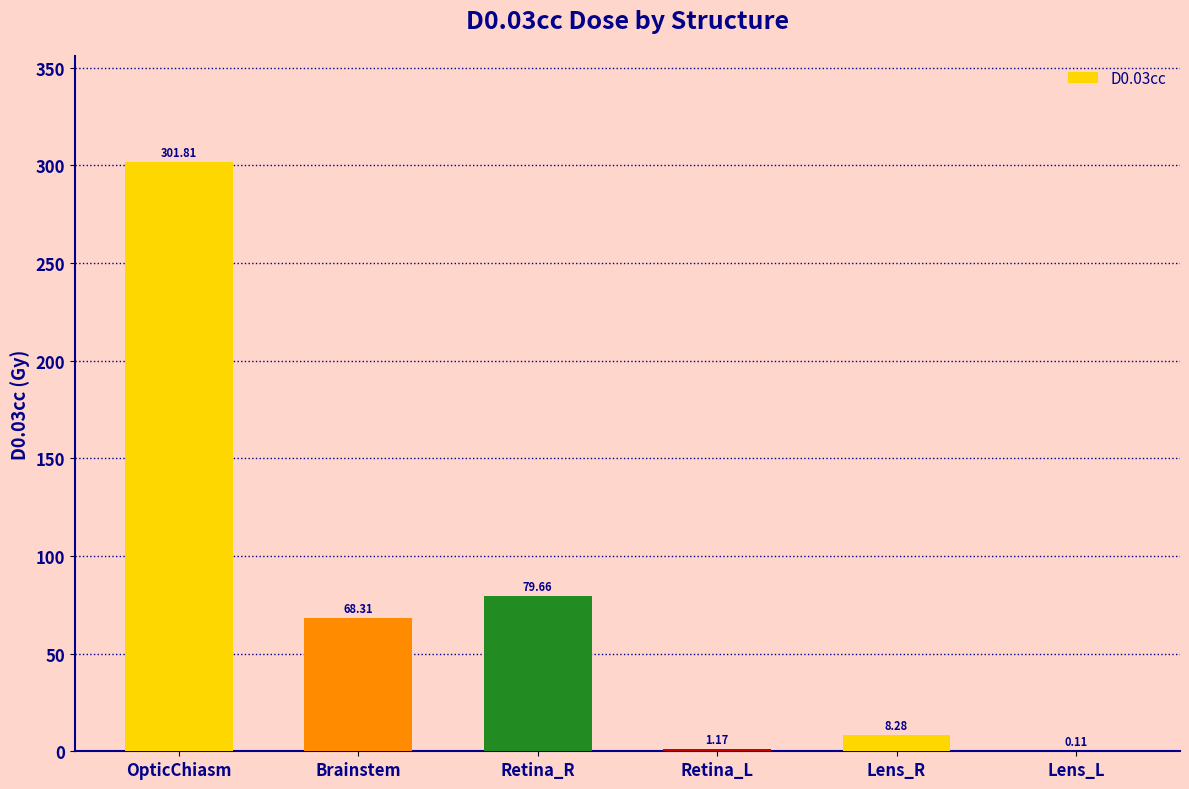

The value at Retina_R is 79.7. True or false?

True